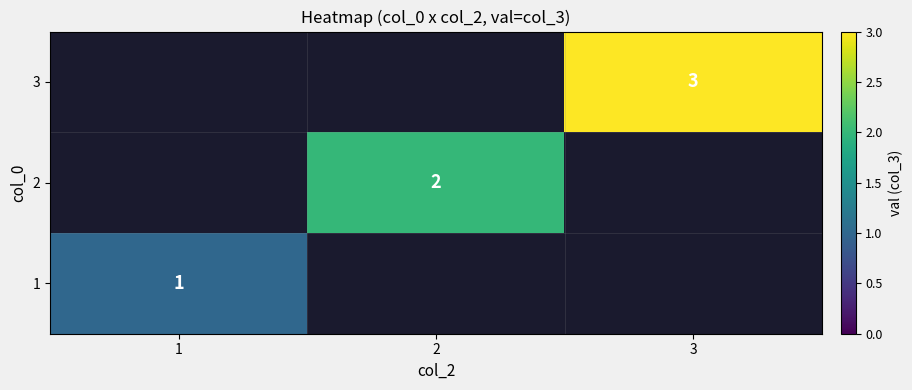

True or false: 1 has a value of 0 at 1.

False